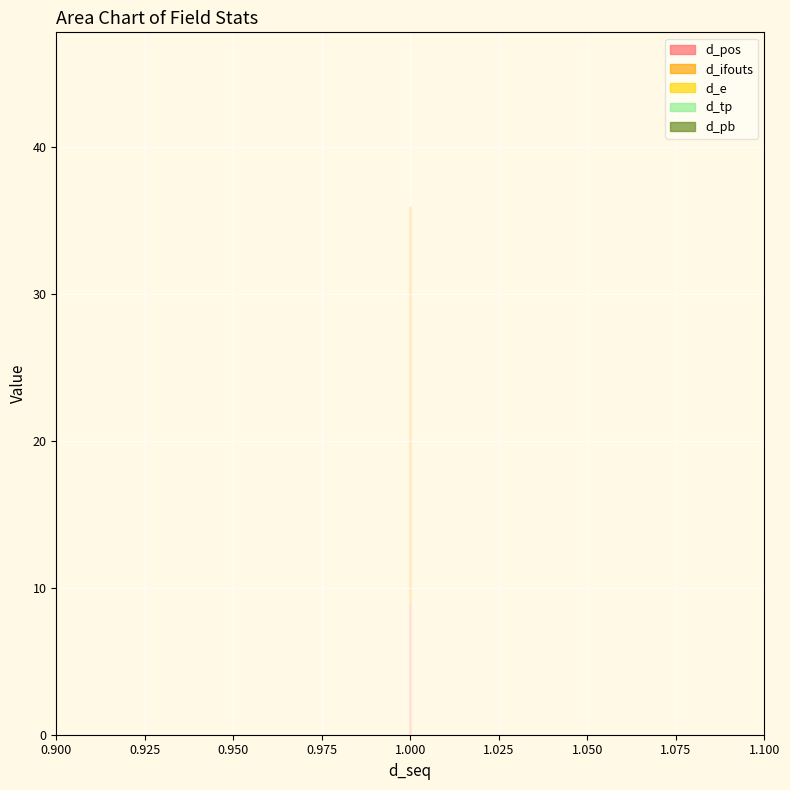

Which series has the largest range (max minus min)?

d_pos